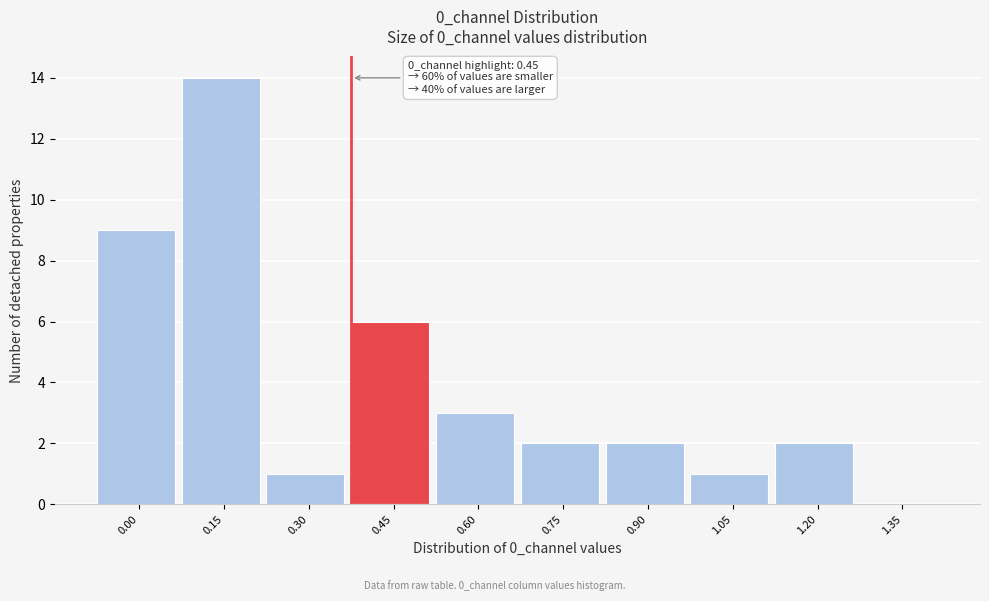

Reading left to right, extract all data points from this chart.

0.00=9	0.15=14	0.30=1	0.45=6	0.60=3	0.75=2	0.90=2	1.05=1	1.20=2	1.35=0